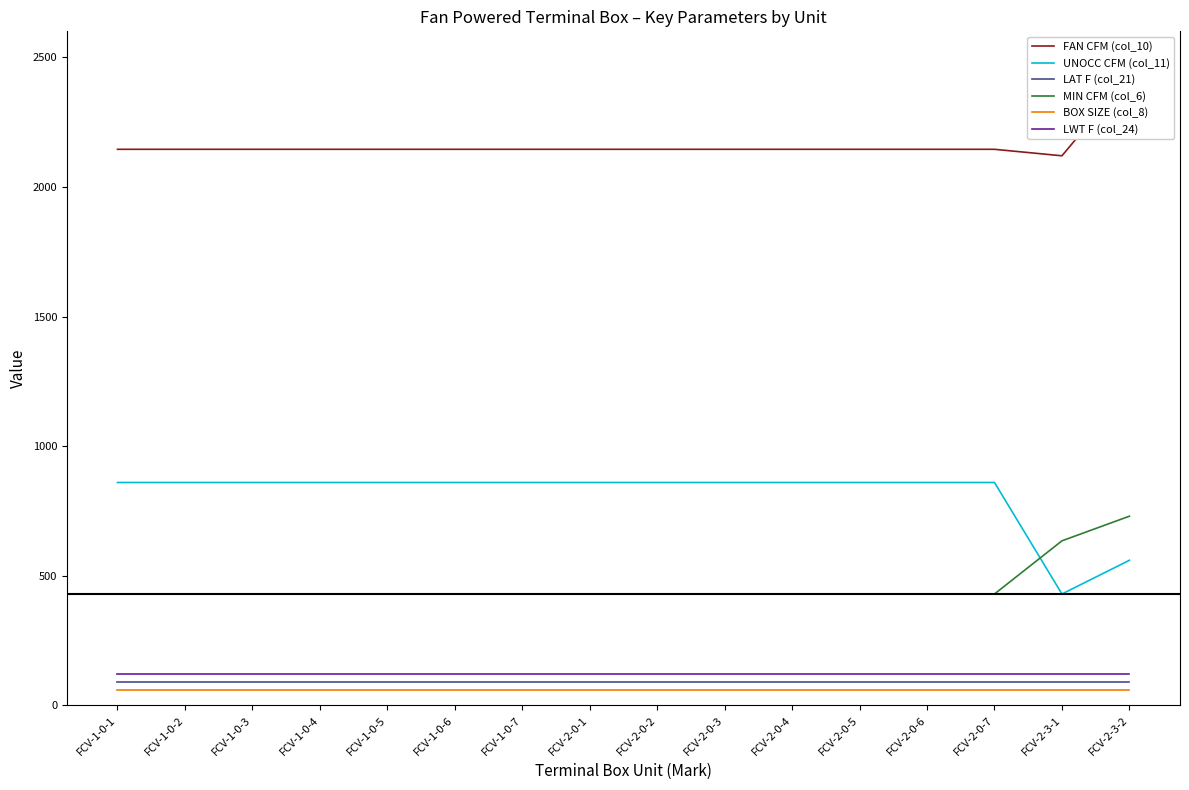

Reading left to right, list all the values displayed in this chart.

FAN CFM (col_10): FCV-1-0-1=2145	FCV-1-0-2=2145	FCV-1-0-3=2145	FCV-1-0-4=2145	FCV-1-0-5=2145	FCV-1-0-6=2145	FCV-1-0-7=2145	FCV-2-0-1=2145	FCV-2-0-2=2145	FCV-2-0-3=2145	FCV-2-0-4=2145	FCV-2-0-5=2145	FCV-2-0-6=2145	FCV-2-0-7=2145	FCV-2-3-1=2120	FCV-2-3-2=2430
UNOCC CFM (col_11): FCV-1-0-1=860	FCV-1-0-2=860	FCV-1-0-3=860	FCV-1-0-4=860	FCV-1-0-5=860	FCV-1-0-6=860	FCV-1-0-7=860	FCV-2-0-1=860	FCV-2-0-2=860	FCV-2-0-3=860	FCV-2-0-4=860	FCV-2-0-5=860	FCV-2-0-6=860	FCV-2-0-7=860	FCV-2-3-1=430	FCV-2-3-2=560
LAT F (col_21): FCV-1-0-1=90	FCV-1-0-2=90	FCV-1-0-3=90	FCV-1-0-4=90	FCV-1-0-5=90	FCV-1-0-6=90	FCV-1-0-7=90	FCV-2-0-1=90	FCV-2-0-2=90	FCV-2-0-3=90	FCV-2-0-4=90	FCV-2-0-5=90	FCV-2-0-6=90	FCV-2-0-7=90	FCV-2-3-1=90	FCV-2-3-2=90
MIN CFM (col_6): FCV-1-0-1=430	FCV-1-0-2=430	FCV-1-0-3=430	FCV-1-0-4=430	FCV-1-0-5=430	FCV-1-0-6=430	FCV-1-0-7=430	FCV-2-0-1=430	FCV-2-0-2=430	FCV-2-0-3=430	FCV-2-0-4=430	FCV-2-0-5=430	FCV-2-0-6=430	FCV-2-0-7=430	FCV-2-3-1=635	FCV-2-3-2=730
BOX SIZE (col_8): FCV-1-0-1=60	FCV-1-0-2=60	FCV-1-0-3=60	FCV-1-0-4=60	FCV-1-0-5=60	FCV-1-0-6=60	FCV-1-0-7=60	FCV-2-0-1=60	FCV-2-0-2=60	FCV-2-0-3=60	FCV-2-0-4=60	FCV-2-0-5=60	FCV-2-0-6=60	FCV-2-0-7=60	FCV-2-3-1=60	FCV-2-3-2=60
LWT F (col_24): FCV-1-0-1=120	FCV-1-0-2=120	FCV-1-0-3=120	FCV-1-0-4=120	FCV-1-0-5=120	FCV-1-0-6=120	FCV-1-0-7=120	FCV-2-0-1=120	FCV-2-0-2=120	FCV-2-0-3=120	FCV-2-0-4=120	FCV-2-0-5=120	FCV-2-0-6=120	FCV-2-0-7=120	FCV-2-3-1=120	FCV-2-3-2=120